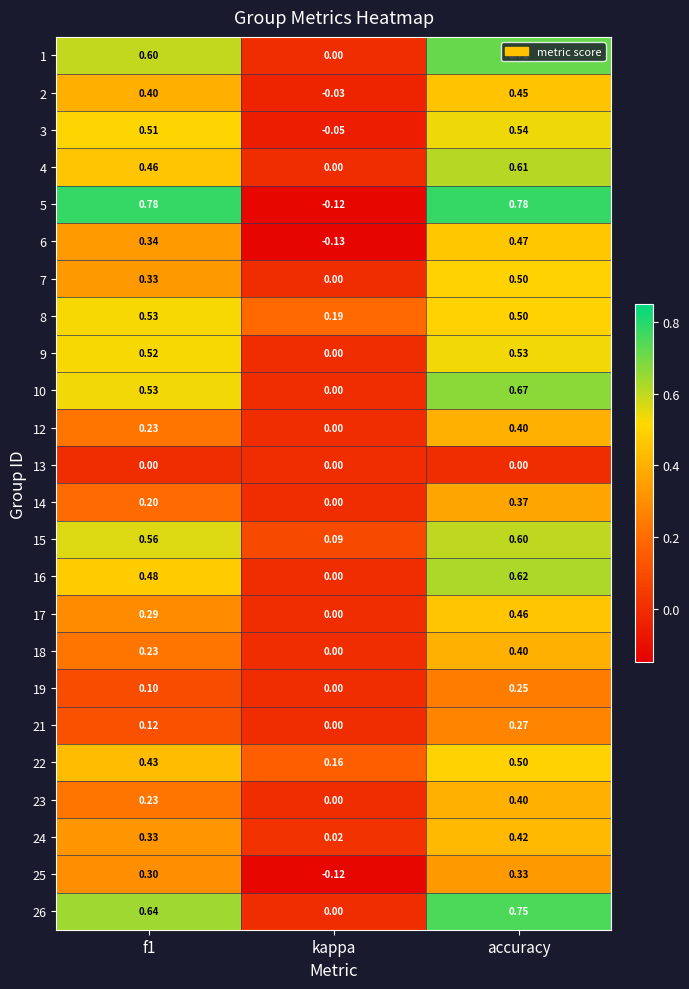

What is the total value across all series at accuracy?

11.5